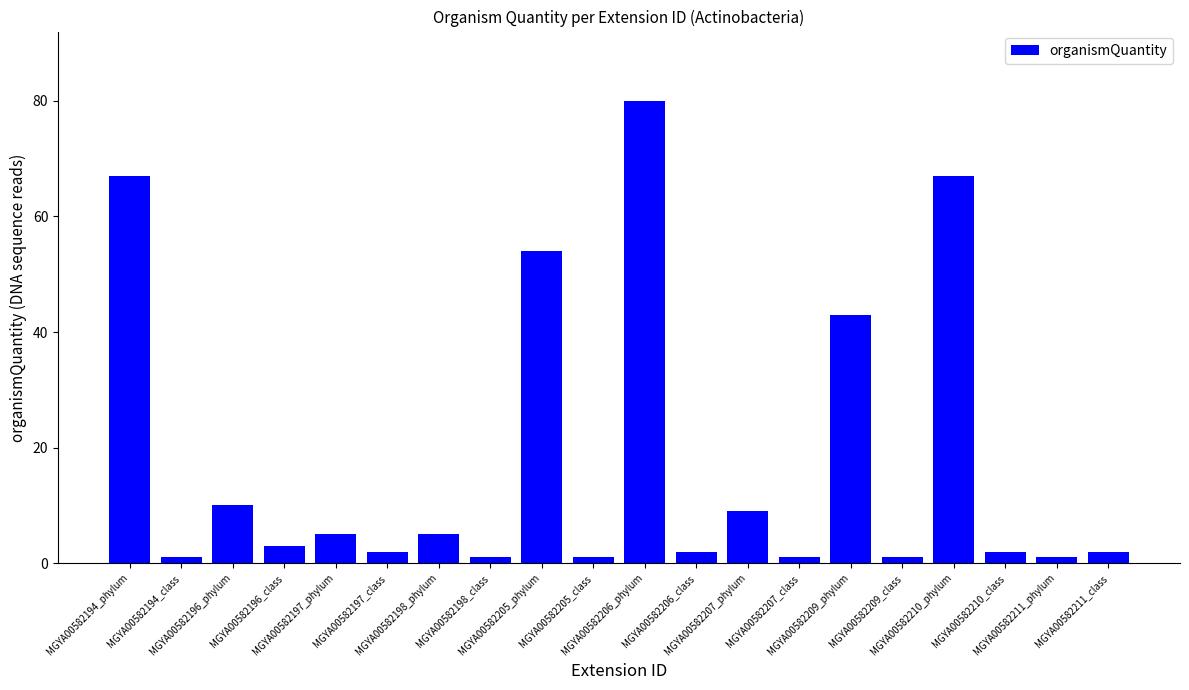

What is the sum of all values?

357